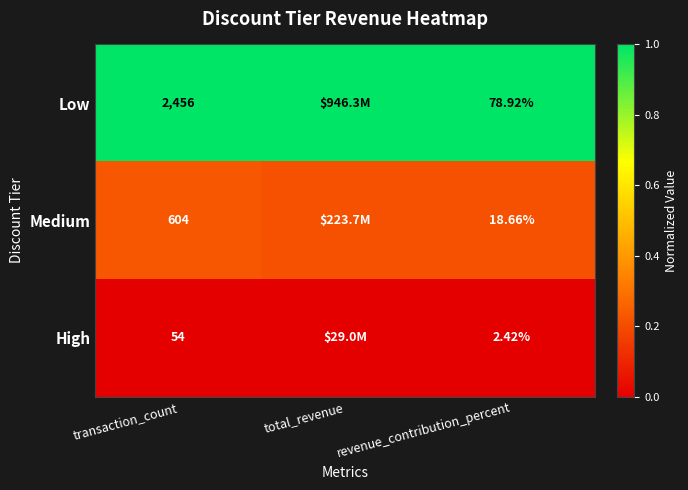

Is the value of Medium at revenue_contribution_percent greater than the value of Low at transaction_count?

No